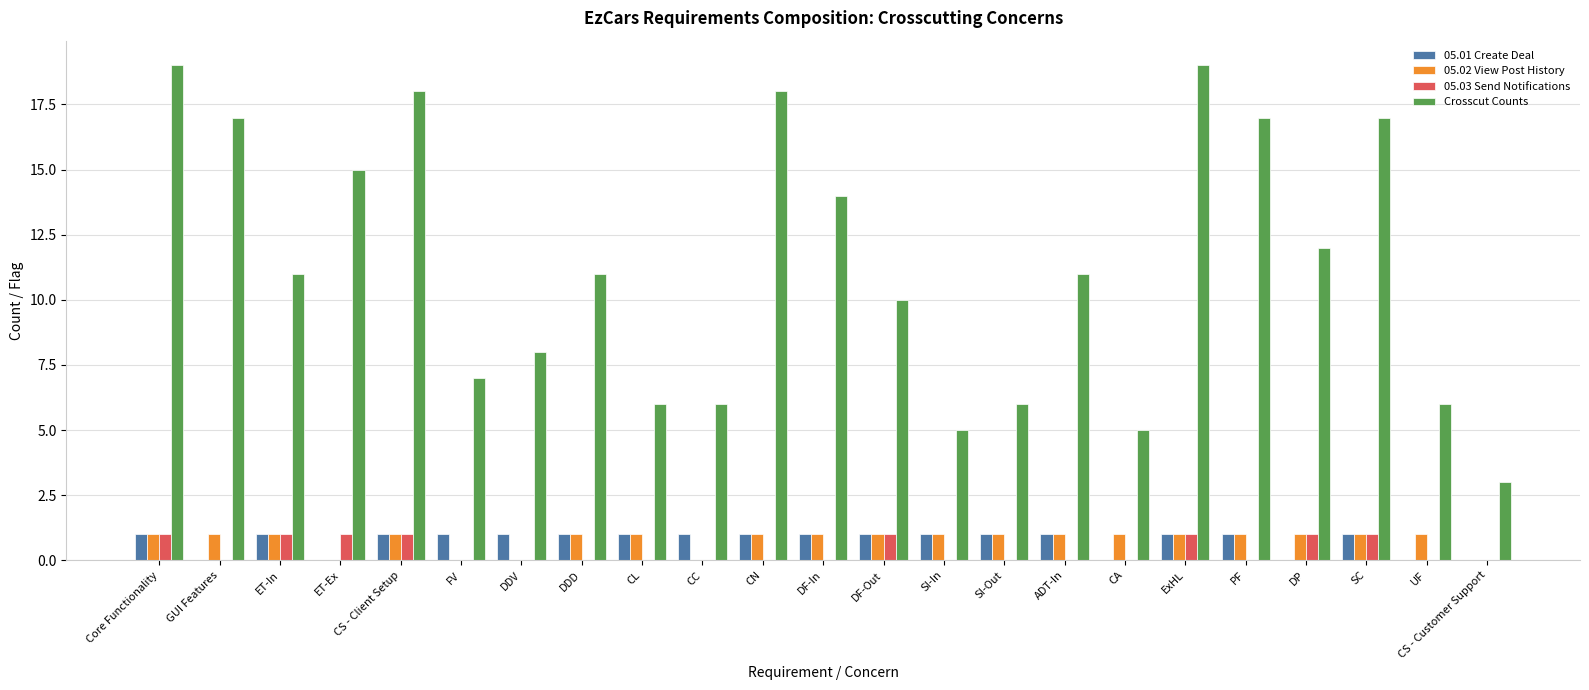

What is the greatest value displayed?

19